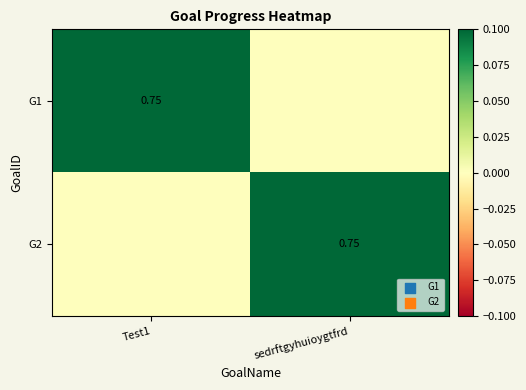

What is the difference between the G1 values at Test1 and sedrftgyhuioygtfrd?

0.7